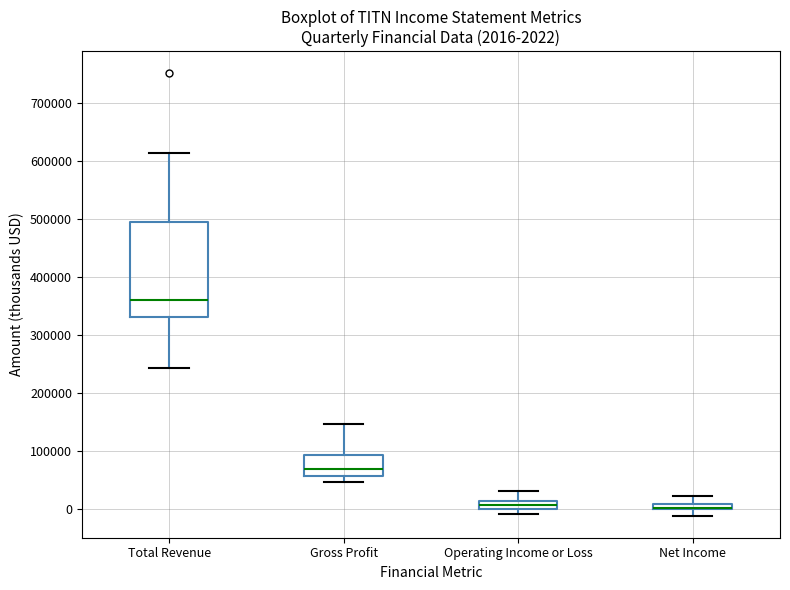

Comparing the boxes themselves (not the whiskers), which one is the tallest?

Total Revenue